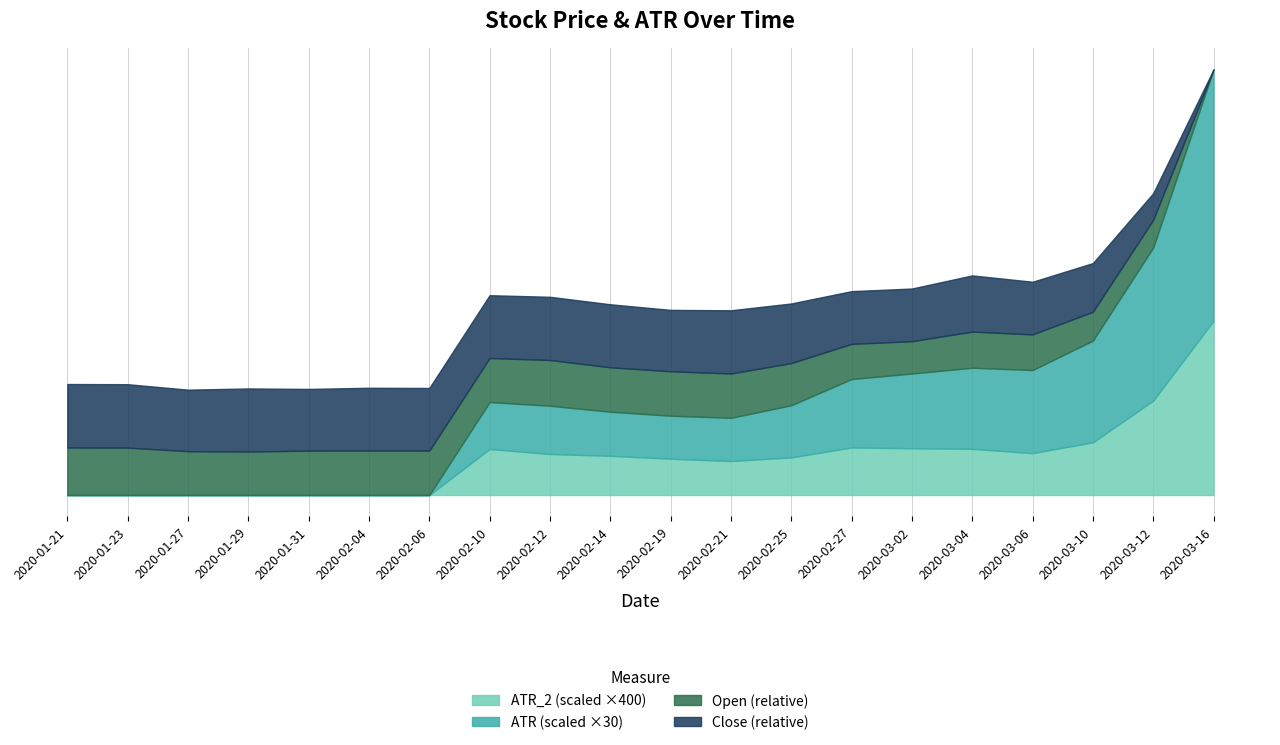

At which category does the chart reach its minimum across all series?

2020-01-21